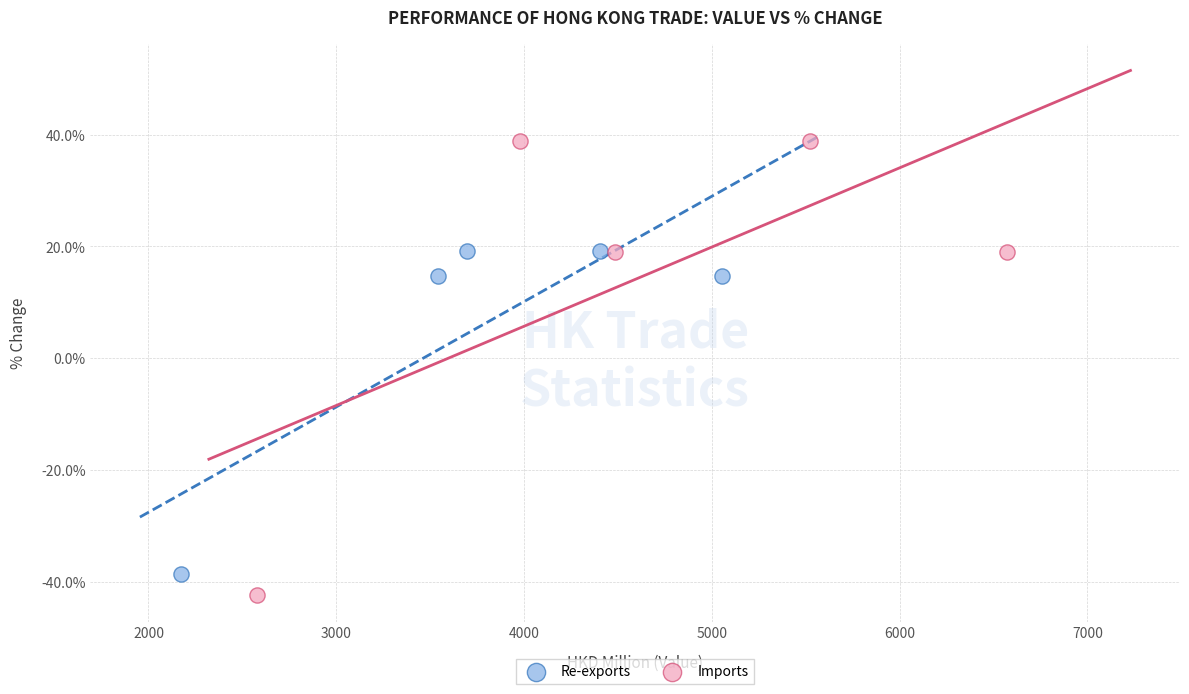

Which series reaches the minimum Y coordinate?

Imports